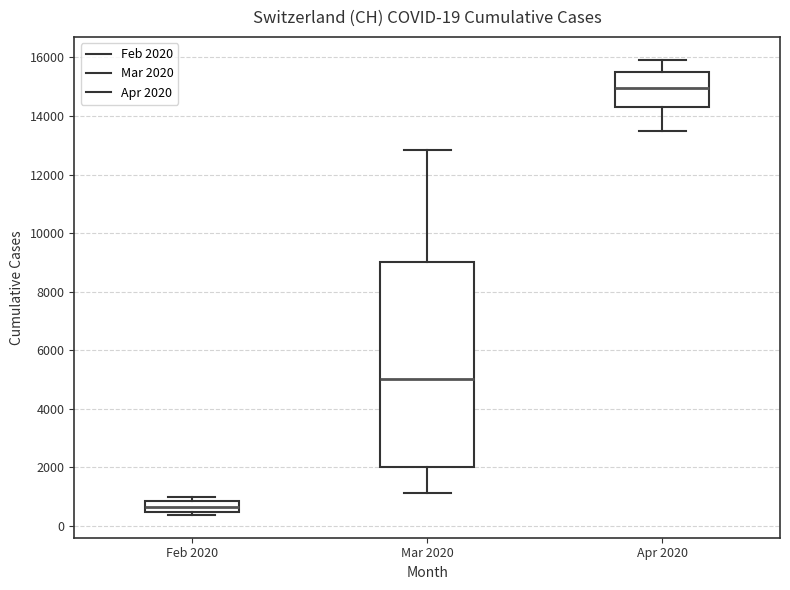

Which box has the lowest median line?

Feb 2020